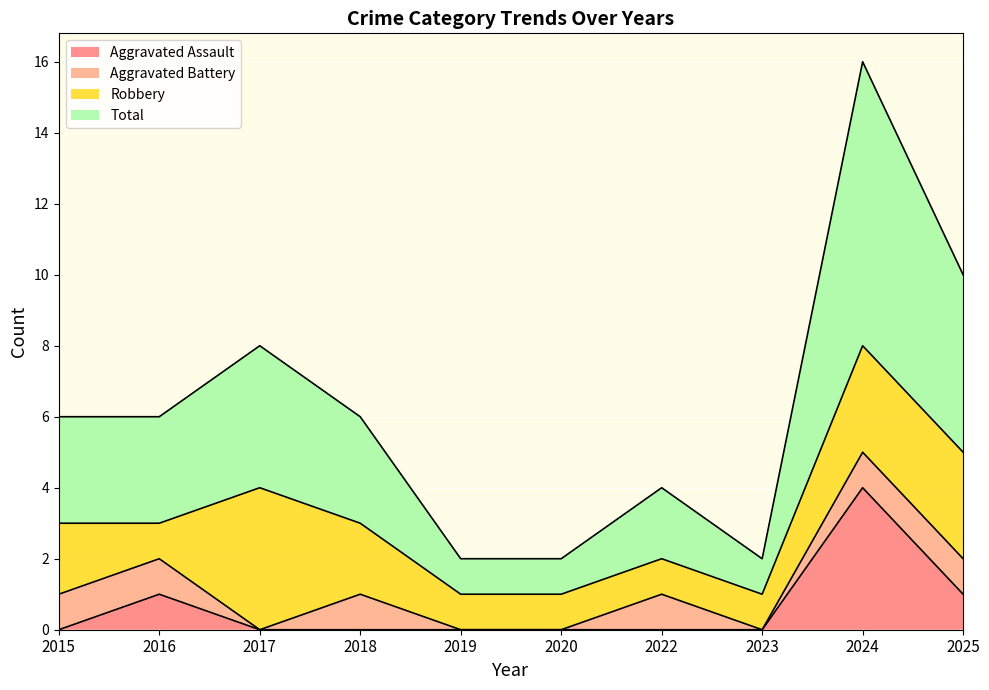

What is the difference between the highest and lowest values at 2022?

2